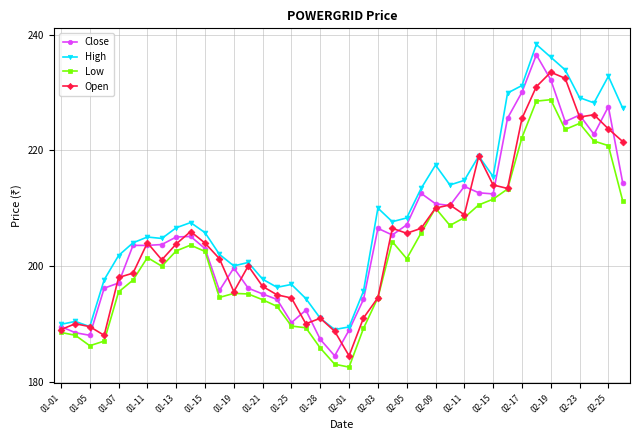

What is the value of the High point at the 25th from the left?

208.3